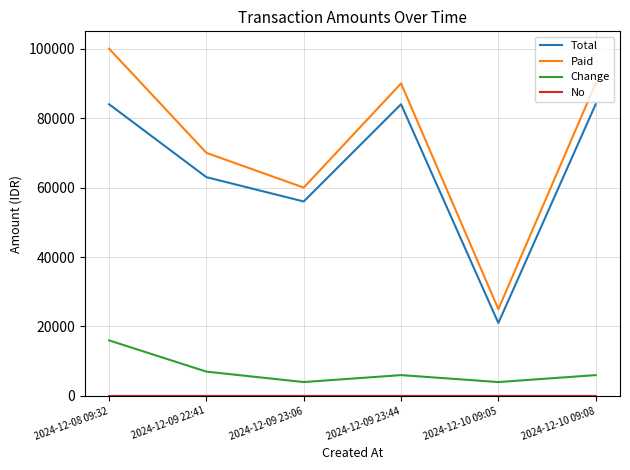

True or false: Paid and Change intersect in this chart.

False